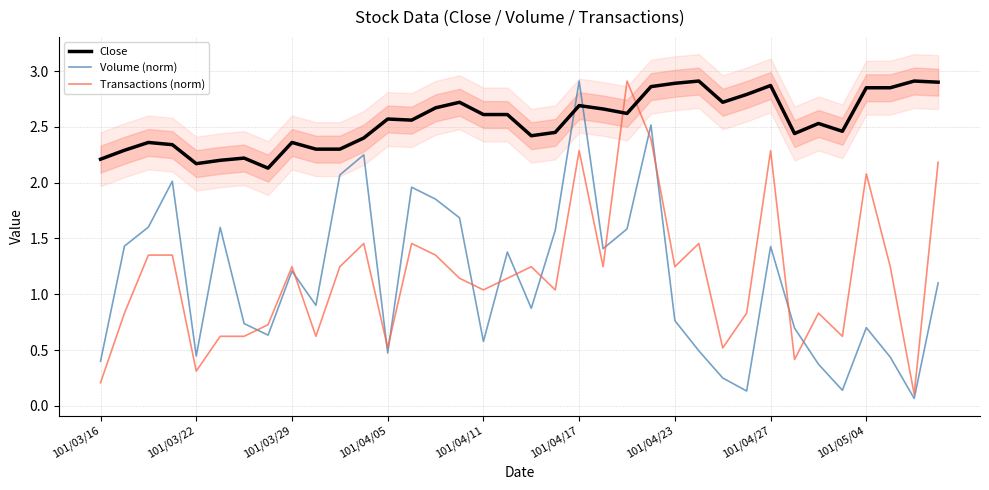

Is this an area chart (filled region under the line)?

No